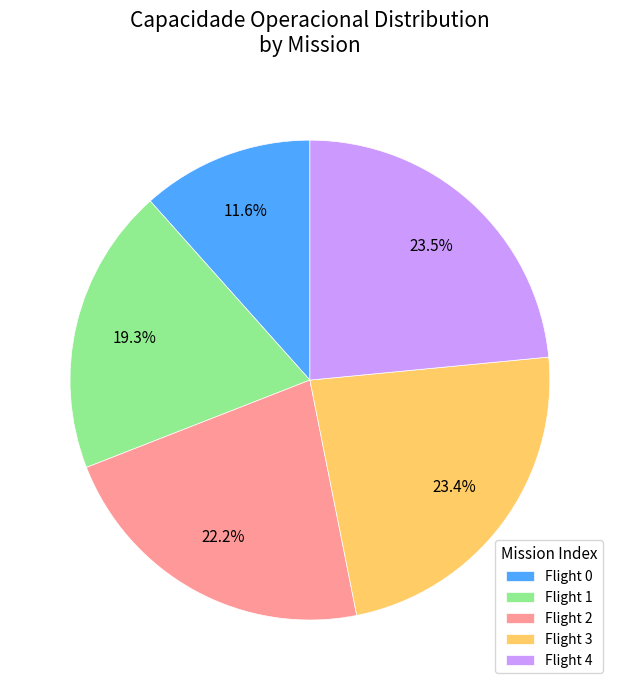

How many segments does this pie chart have?

5